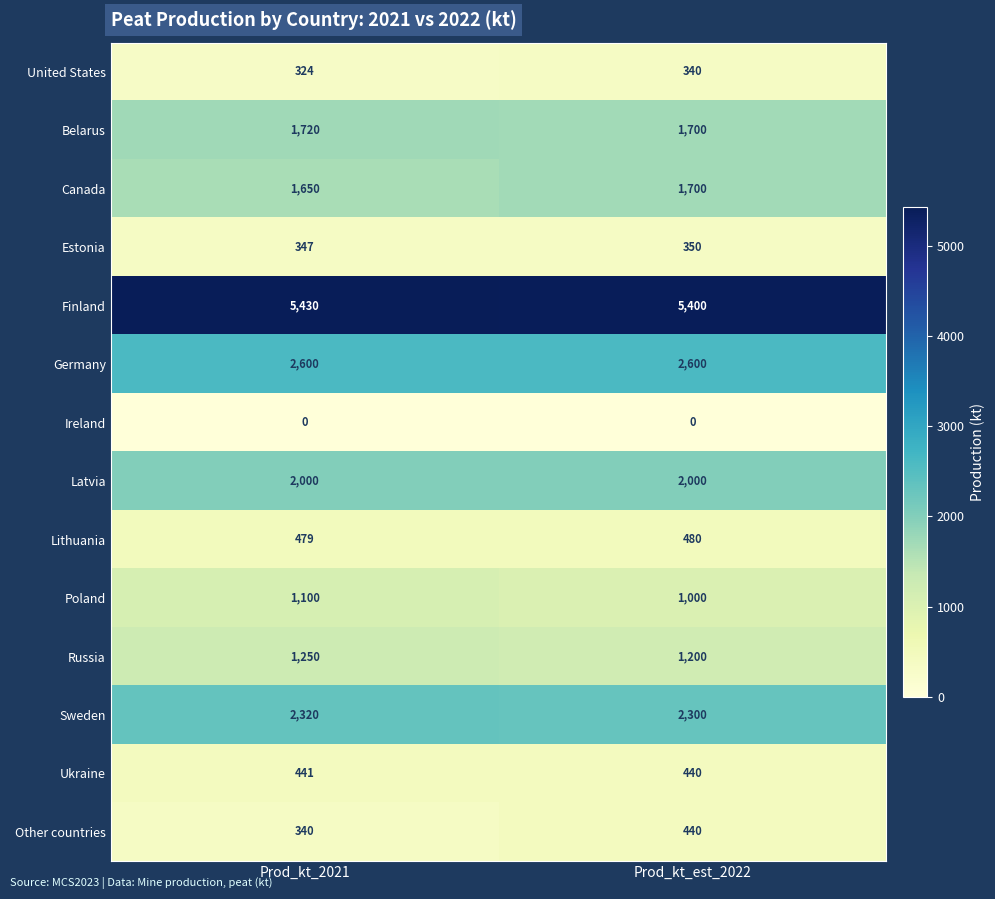

Where is Lithuania nearest to the value 479?

Prod_kt_2021